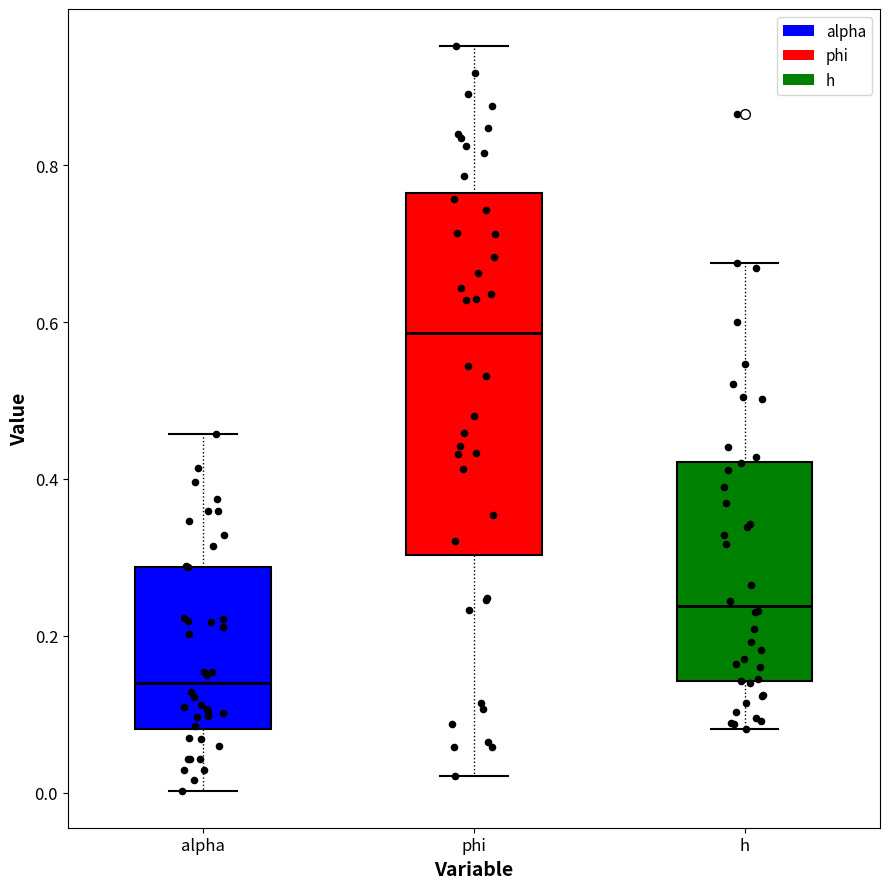

Reading left to right, transcribe this box plot: for each box, give where its median line is, the range the box spans, and where its two whiskers end, as read against the y-axis. The values are not printed on the chart, so give them approximately, as read against the axis.

alpha: median 0.14, box 0.08 to 0.28, whiskers 0.00 to 0.46
phi: median 0.58, box 0.30 to 0.76, whiskers 0.02 to 0.96
h: median 0.24, box 0.14 to 0.42, whiskers 0.08 to 0.68